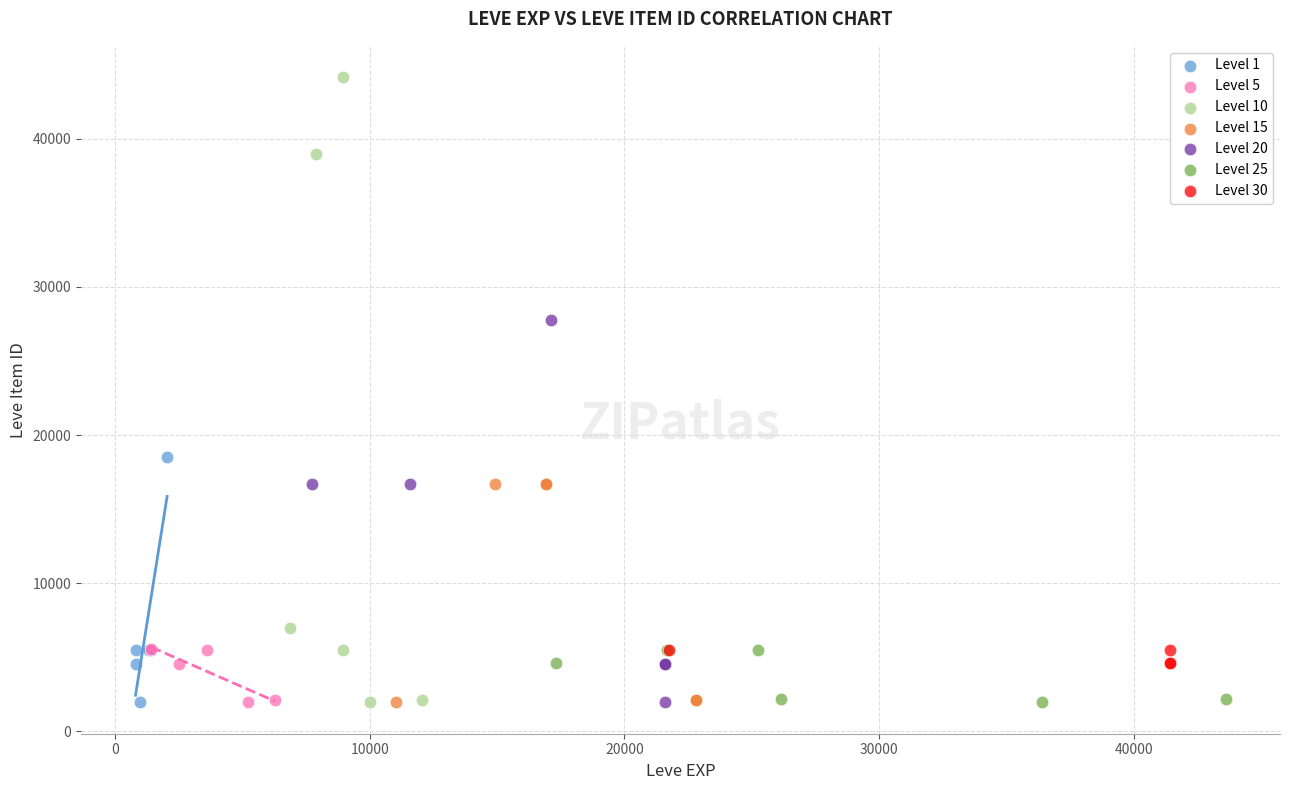

Which series has the largest Y range (max minus min)?

Level 10